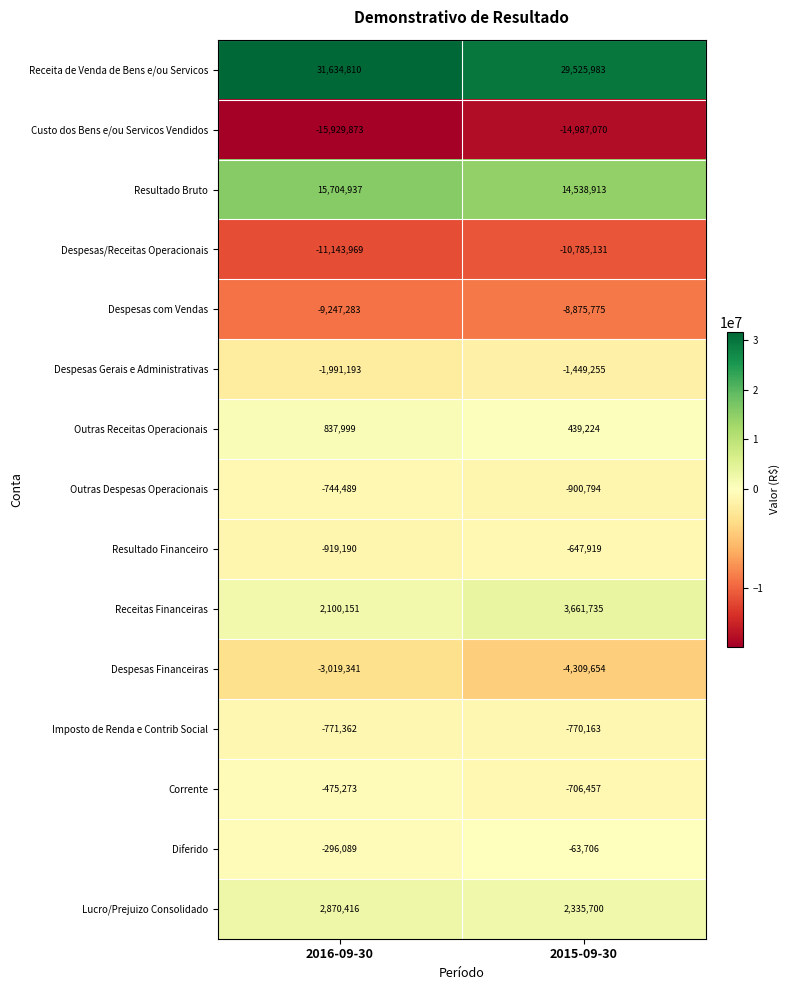

Reading left to right, list all the values displayed in this chart.

Receita de Venda de Bens e/ou Servicos: 31634810	29525983
Custo dos Bens e/ou Servicos Vendidos: -15929873	-14987070
Resultado Bruto: 15704937	14538913
Despesas/Receitas Operacionais: -11143969	-10785131
Despesas com Vendas: -9247283	-8875775
Despesas Gerais e Administrativas: -1991193	-1449255
Outras Receitas Operacionais: 837999	439224
Outras Despesas Operacionais: -744489	-900794
Resultado Financeiro: -919190	-647919
Receitas Financeiras: 2100151	3661735
Despesas Financeiras: -3019341	-4309654
Imposto de Renda e Contrib Social: -771362	-770163
Corrente: -475273	-706457
Diferido: -296089	-63706
Lucro/Prejuizo Consolidado: 2870416	2335700